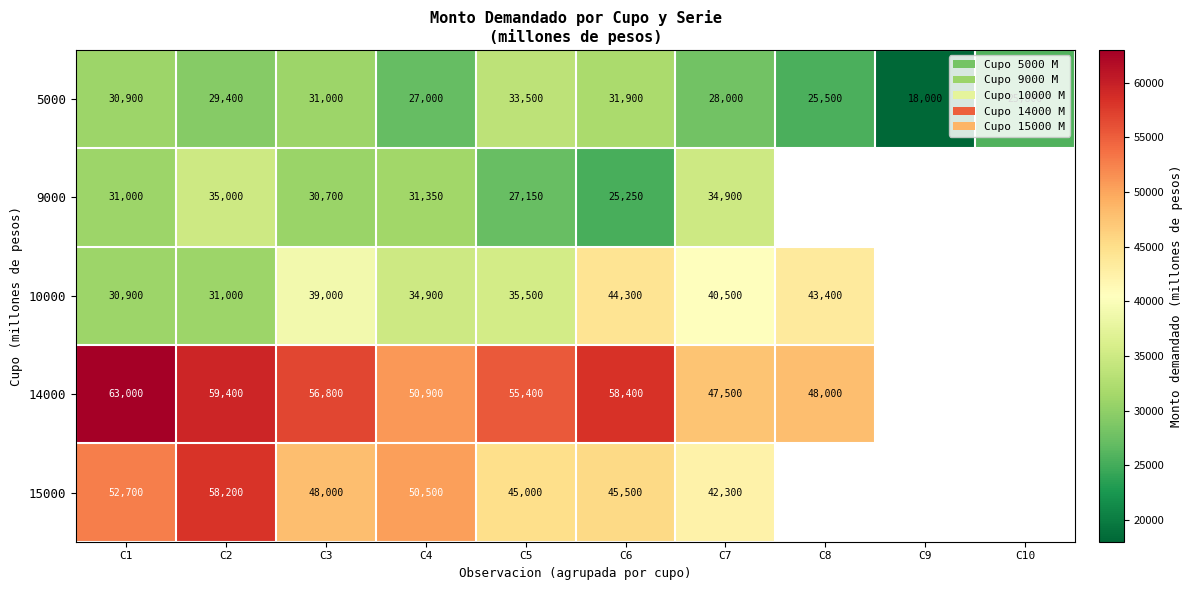

Which category has the highest value across all series?

C1